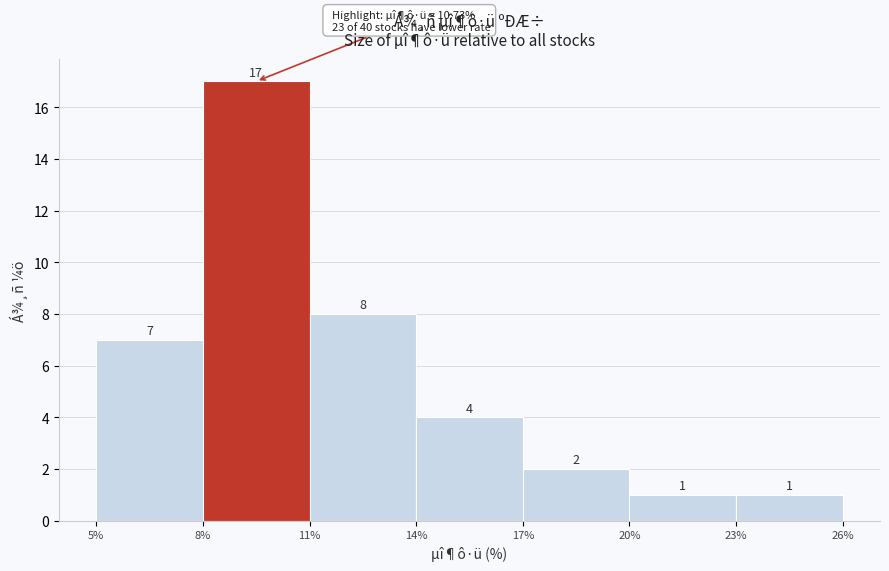

Reading left to right, list every bar in this chart as the range it spans on the x-axis followed by its height.

5% to 8%: 7
8% to 11%: 17
11% to 14%: 8
14% to 17%: 4
17% to 20%: 2
20% to 23%: 1
23% to 26%: 1